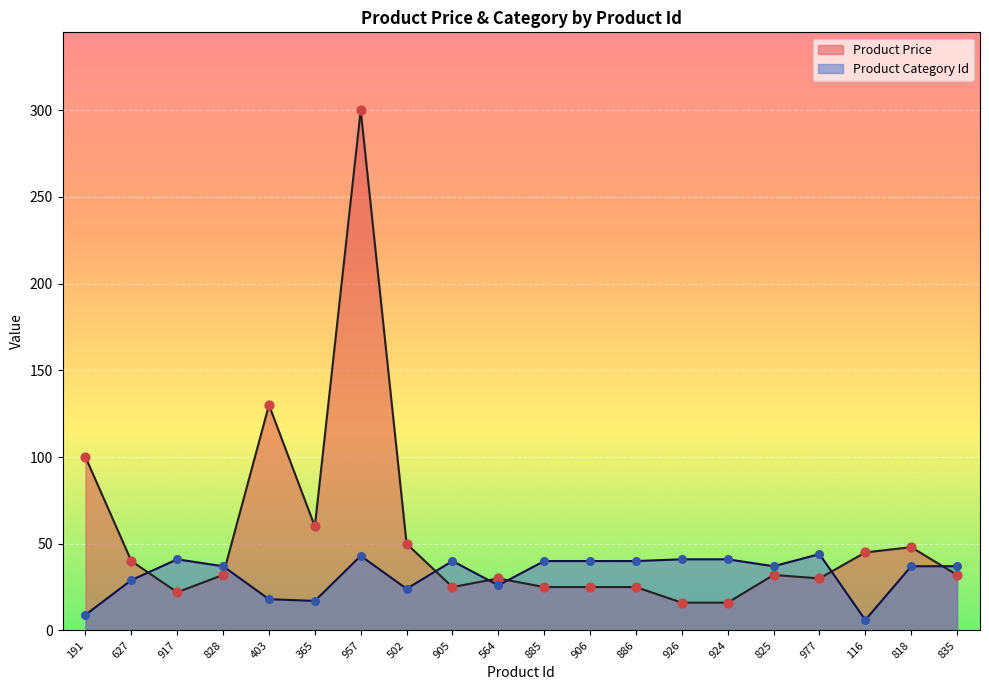

What is the total value across all series at 957?

343.0